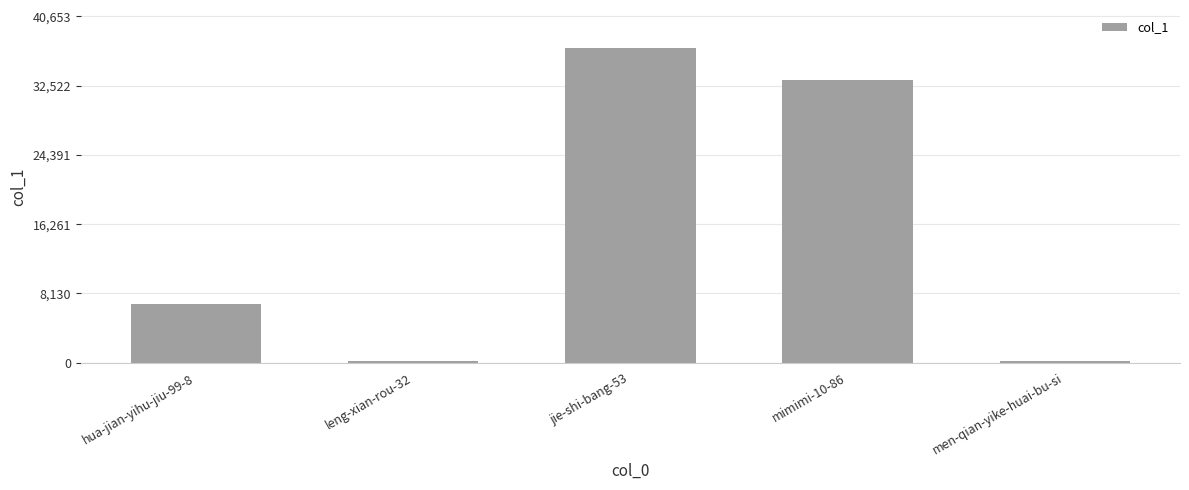

What is the difference between the second highest and minimum values?

33071